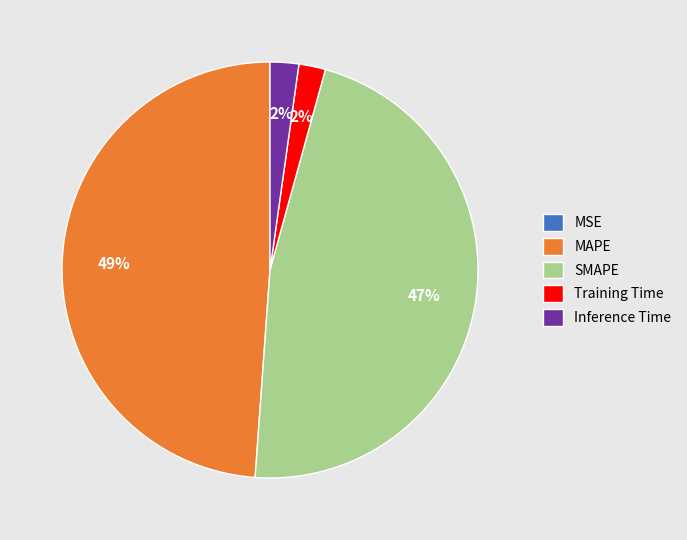

Does Inference Time represent more than half of the total?

No